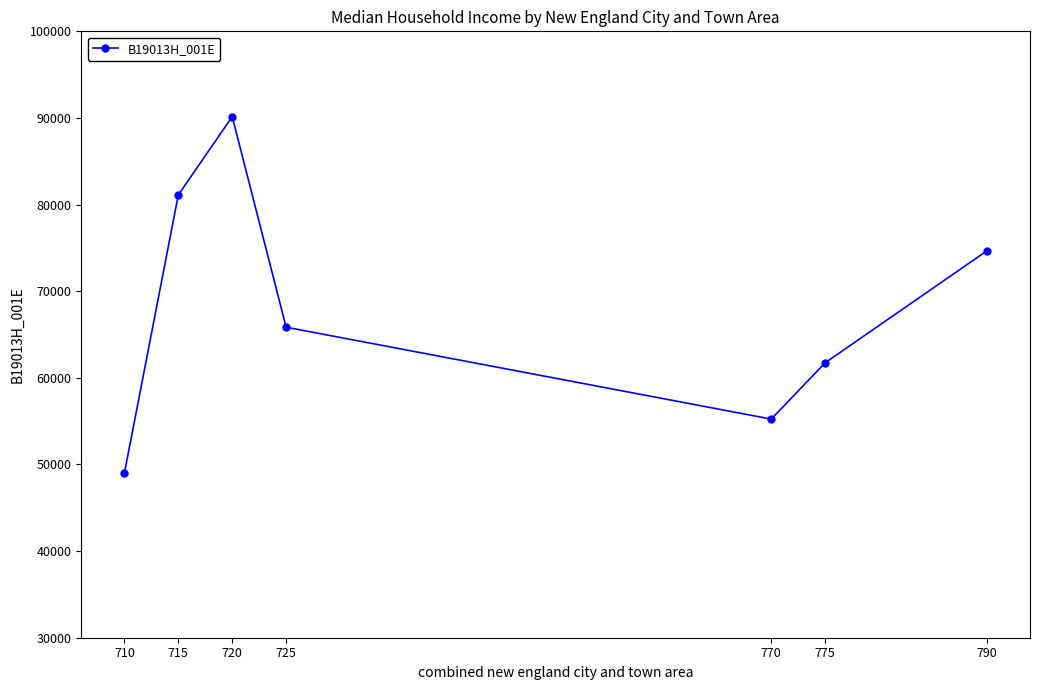

Where does the data first go above 65845?

715